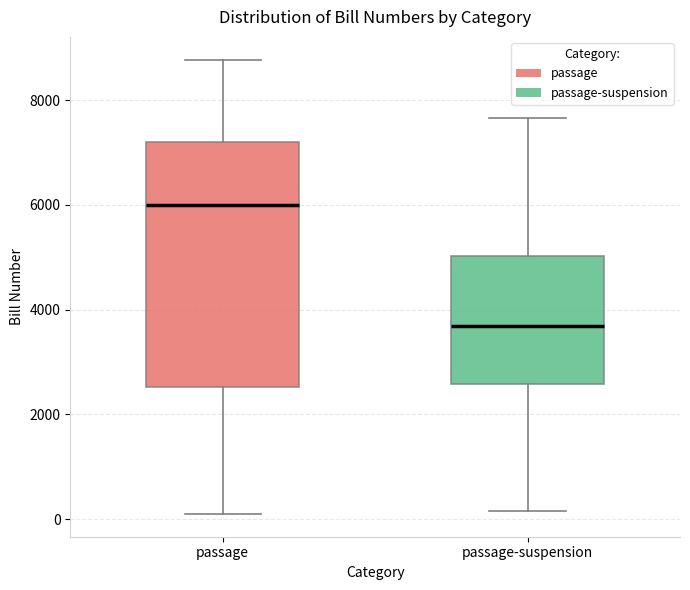

Reading left to right, read every box against the y-axis: the position of its median line, the range the box covers, and the ends of its whiskers. The values are not printed on the chart, so give them approximately, as read against the axis.

passage: median 6000, box 2600 to 7200, whiskers 0 to 8800
passage-suspension: median 3600, box 2600 to 5000, whiskers 200 to 7600